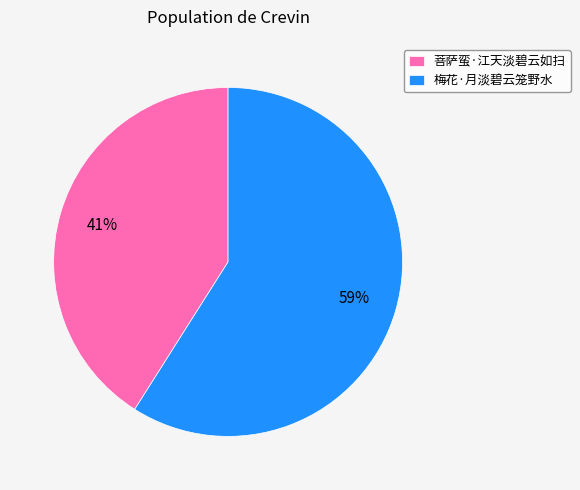

Which slice represents more than half of the pie?

梅花·月淡碧云笼野水